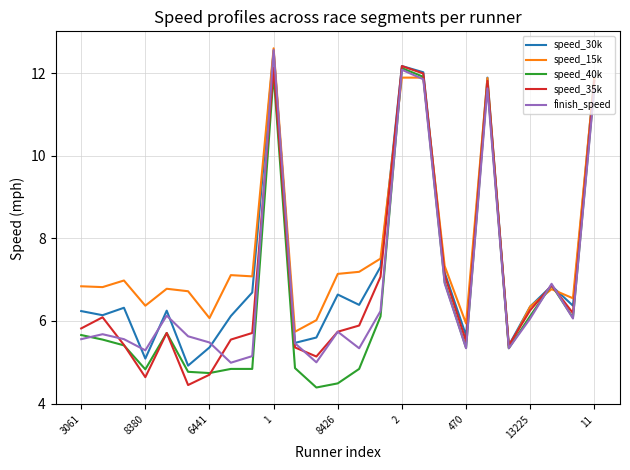

Which series ends up on top after the final intersection of speed_30k and finish_speed?

speed_30k